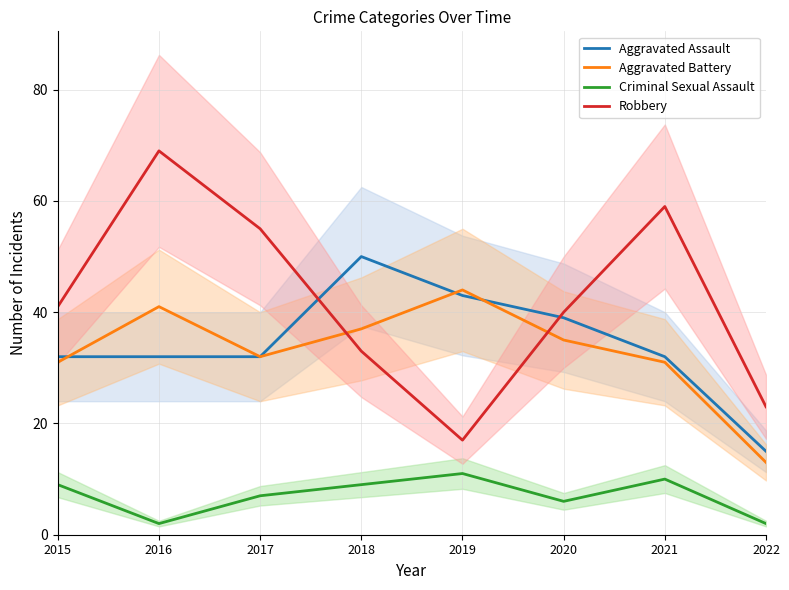

At which category is the sum across all series the highest?

2016